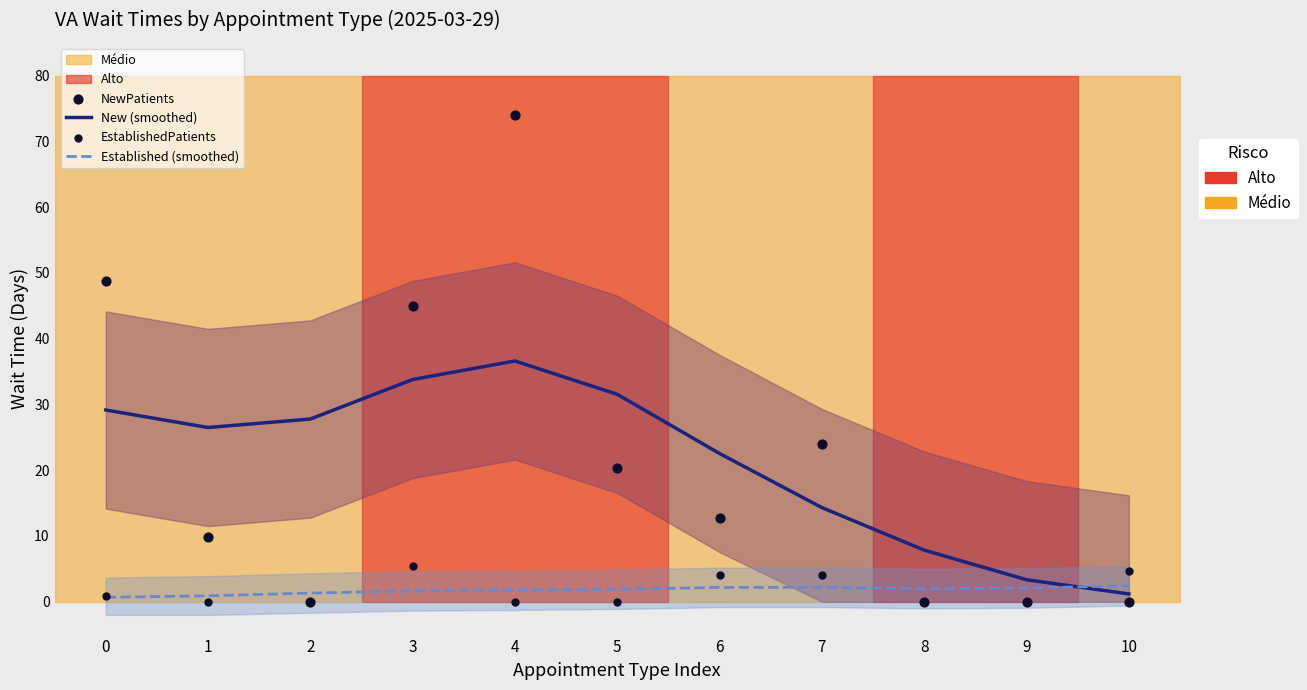

At which category is the sum across all series the highest?

4